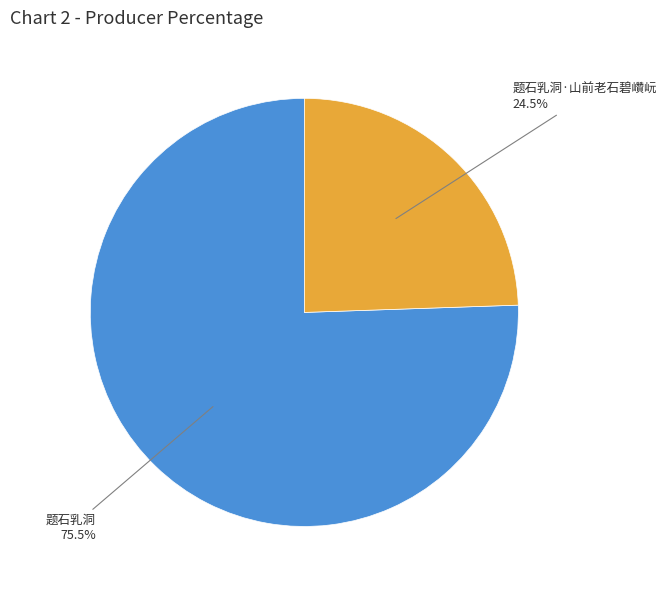

Is it true that 题石乳洞·山前老石碧巑岏 is 34% of the pie?

False